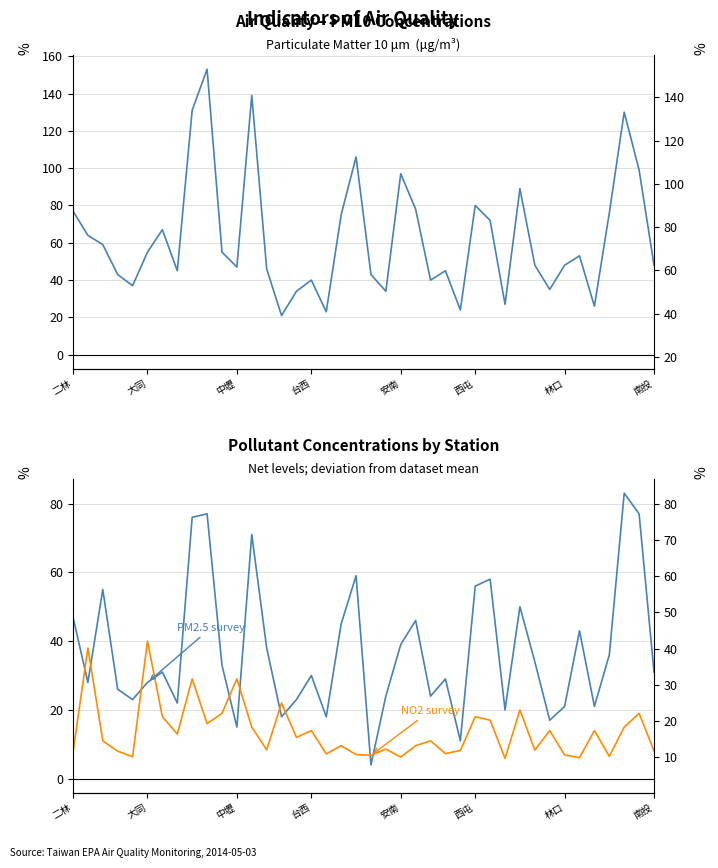

True or false: PM2.5 has more than 0 interior local peaks.

True